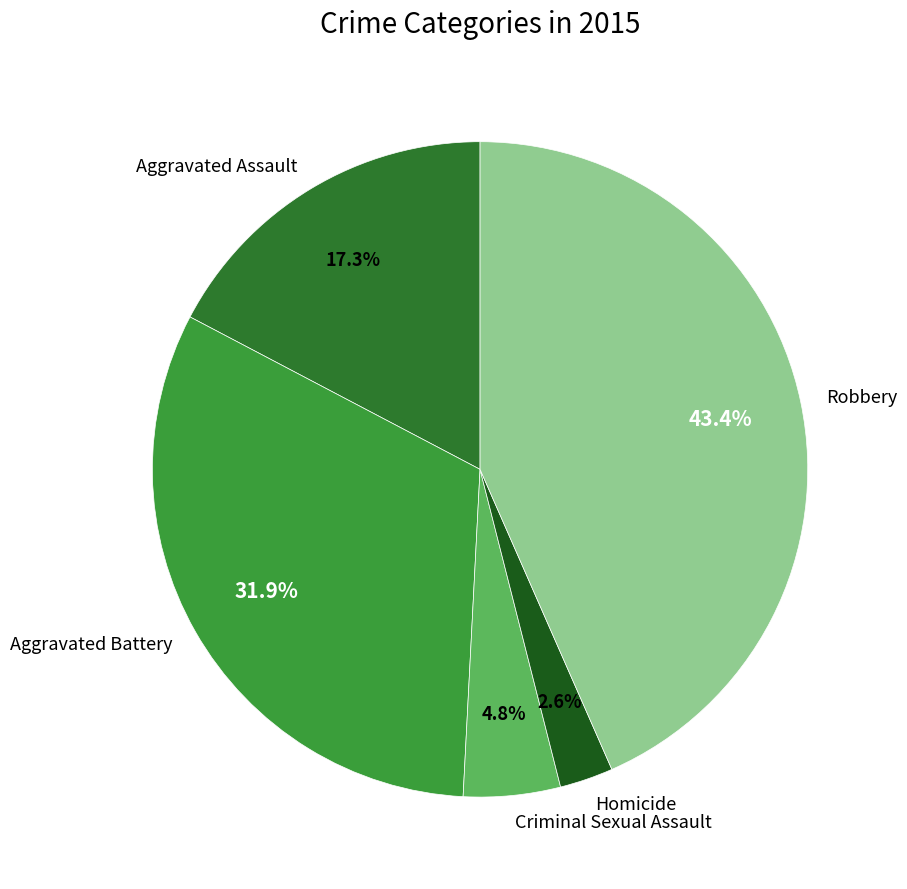

To the nearest percent, what percentage of the pie is Aggravated Battery?

32%